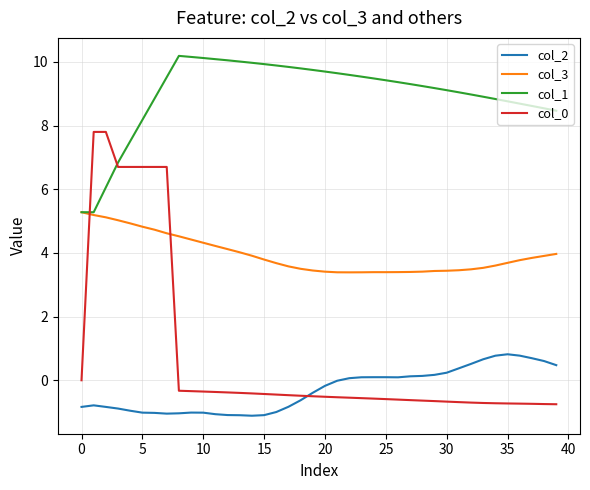

What is the maximum value shown in the chart?

10.2